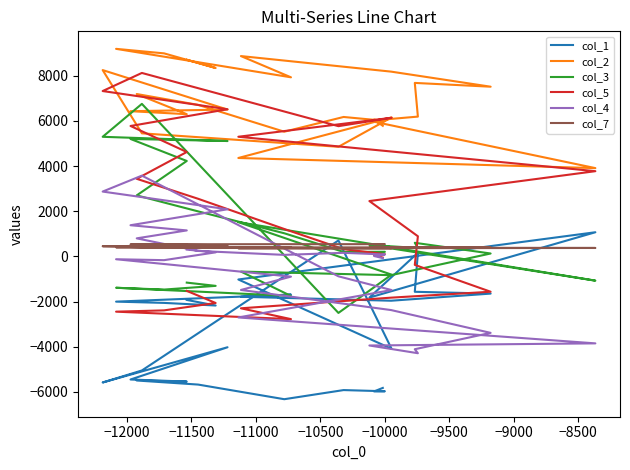

The col_4 series shows -2298 at 25. True or false?

False